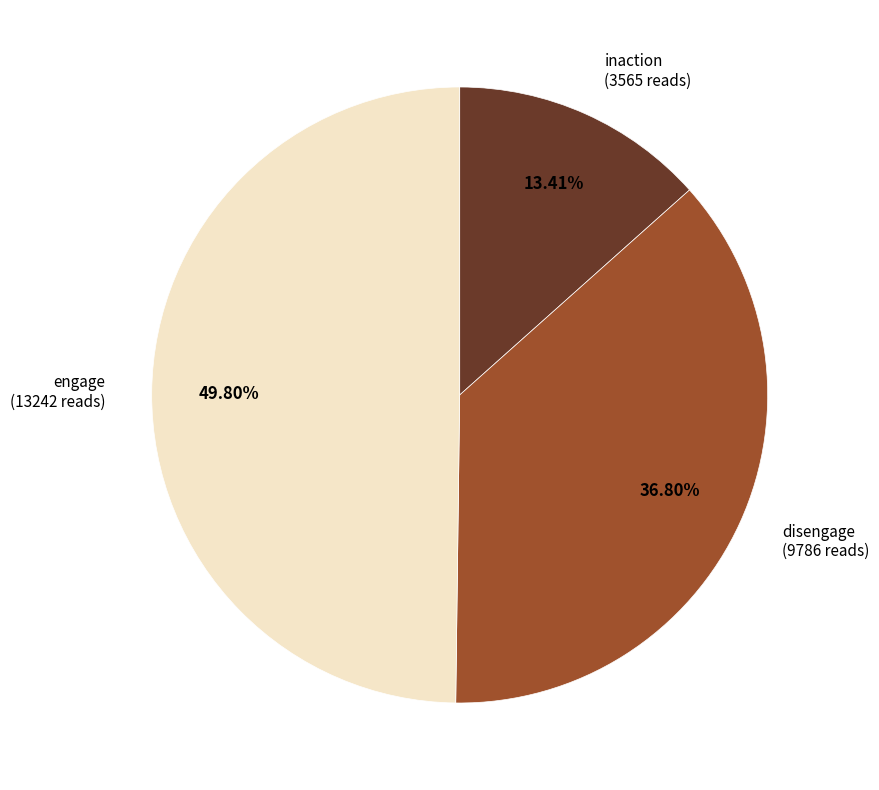

Rank the categories by value from lowest to highest.

inaction (3565 reads), disengage (9786 reads), engage (13242 reads)